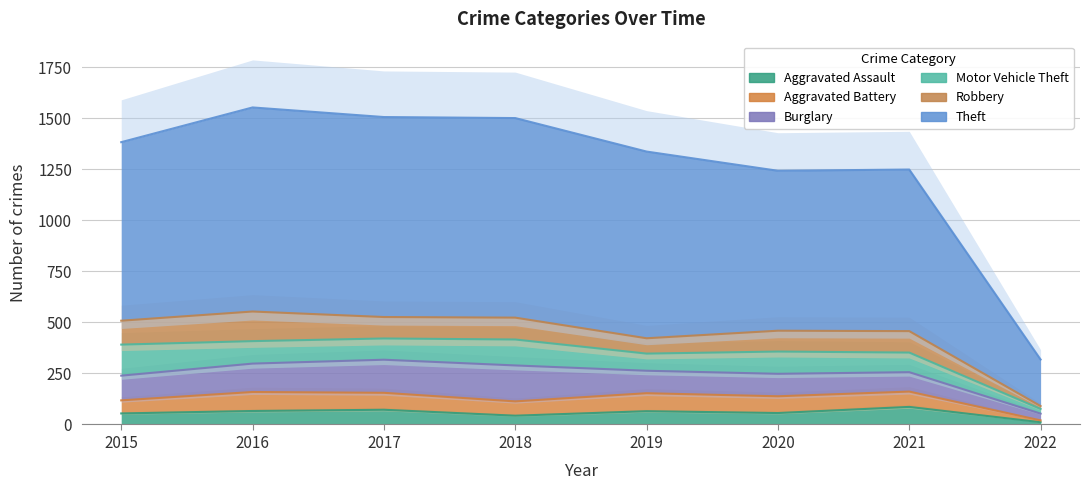

At which label does Aggravated Battery reach its peak?

2016